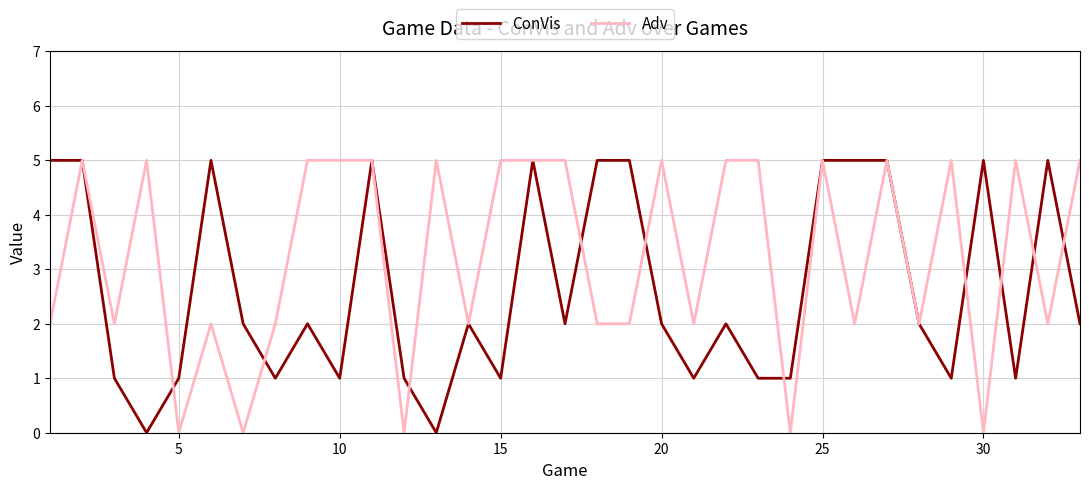

Which series has the largest total across all categories?

Adv